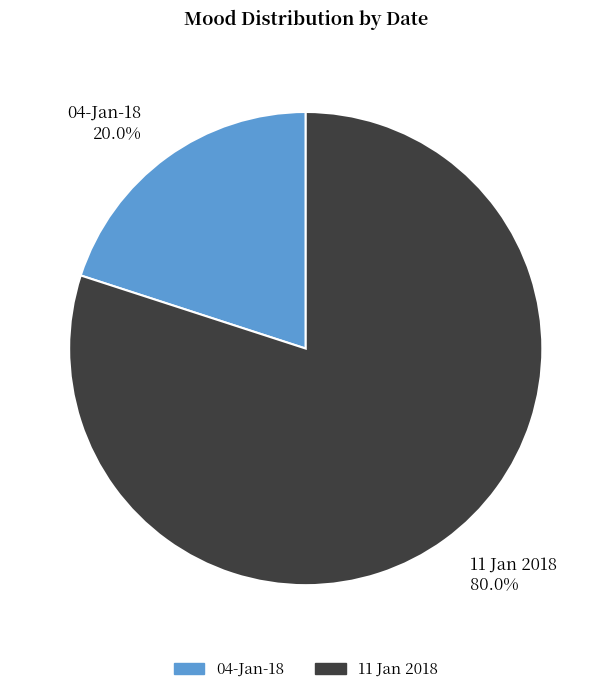

To the nearest percent, what portion does 11 Jan 2018 represent?

80%